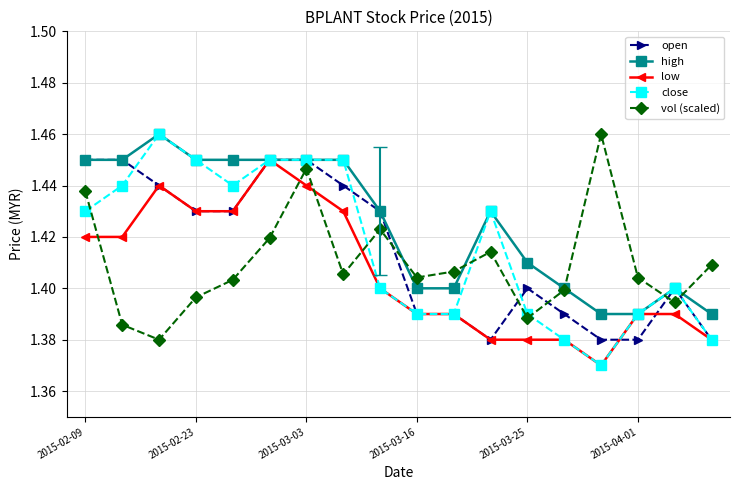

True or false: open has more than 1 points higher than both neighbors.

True